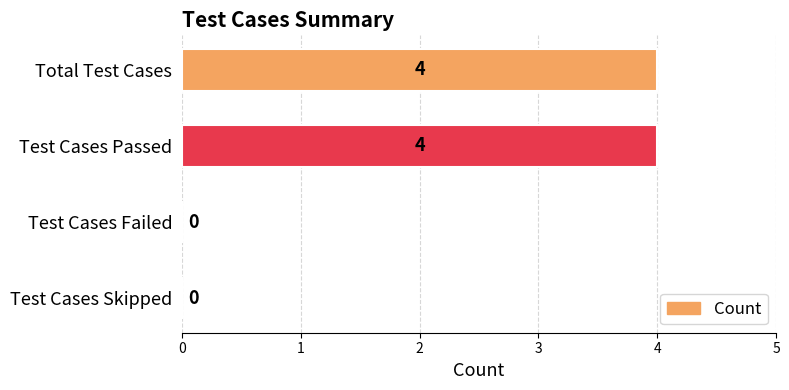

True or false: the data shows 2 at Test Cases Passed.

False